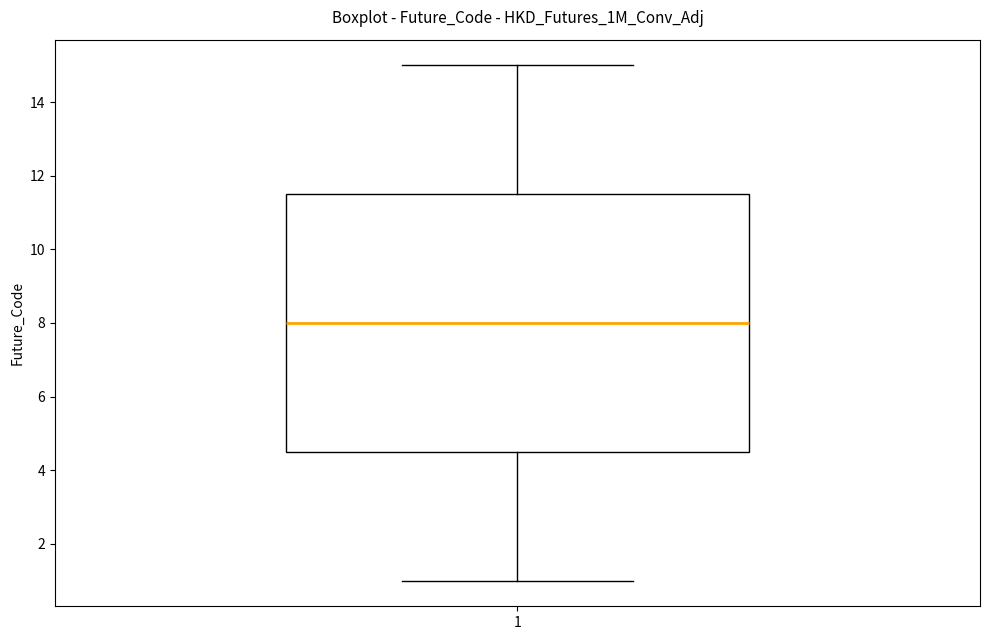

Where does the lower whisker of the box at x = 1 end on the y-axis? The values are not printed on the chart, so give them approximately, as read against the axis.

1.0